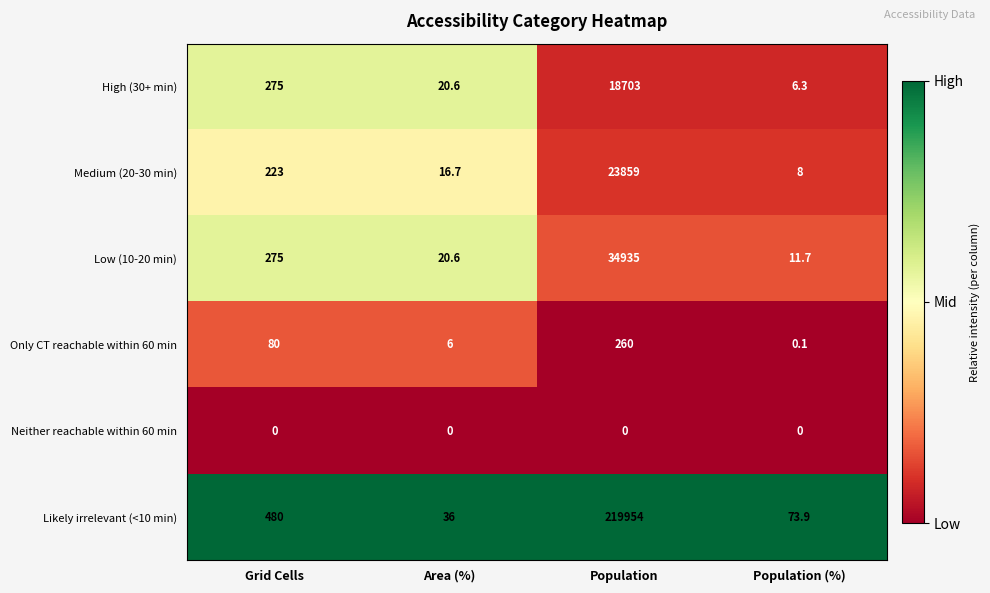

The value of Only CT reachable within 60 min at Area (%) is 10.3. True or false?

False